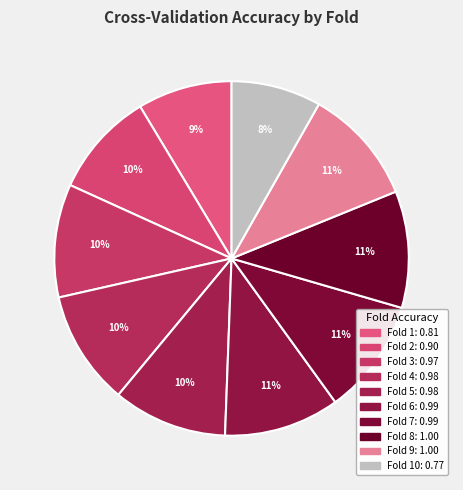

Is there any slice that represents more than half of the pie?

No